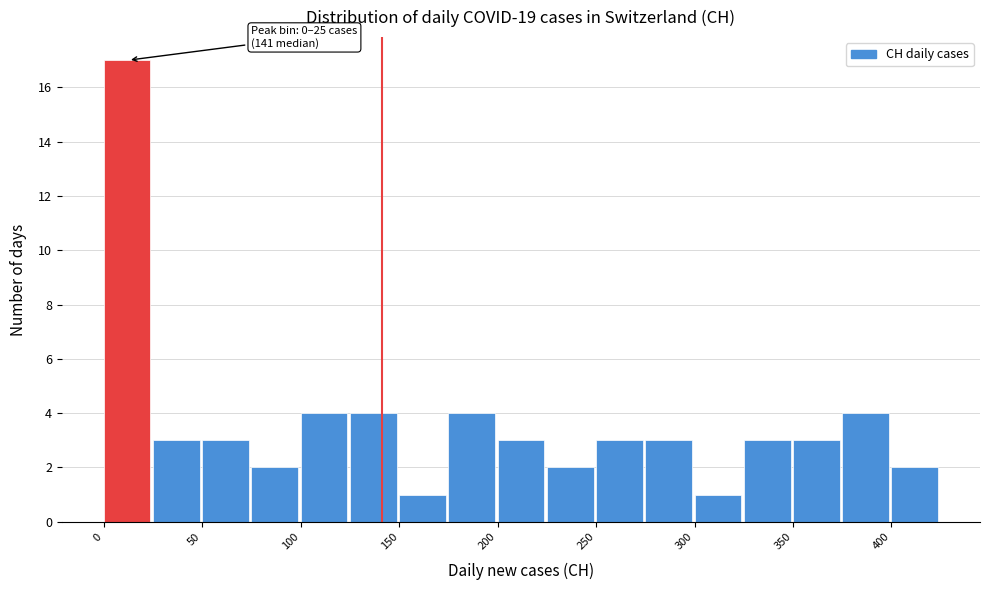

Over which range of the x-axis is the bar tallest?

0 to 25